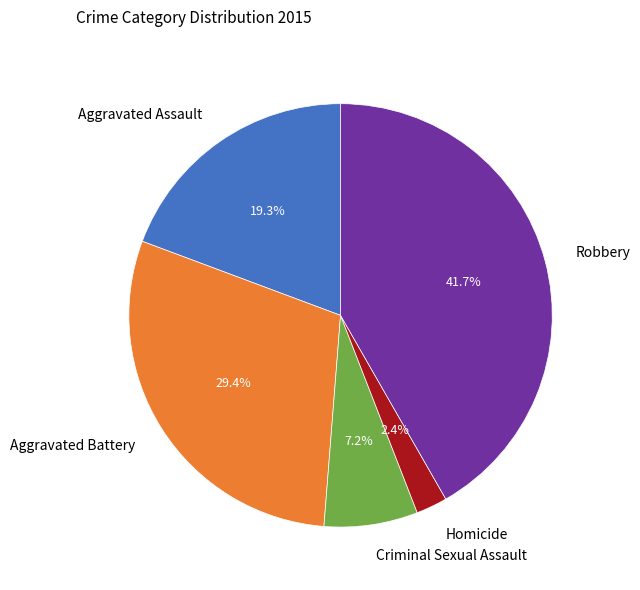

To the nearest percent, what is the average slice percentage?

20%